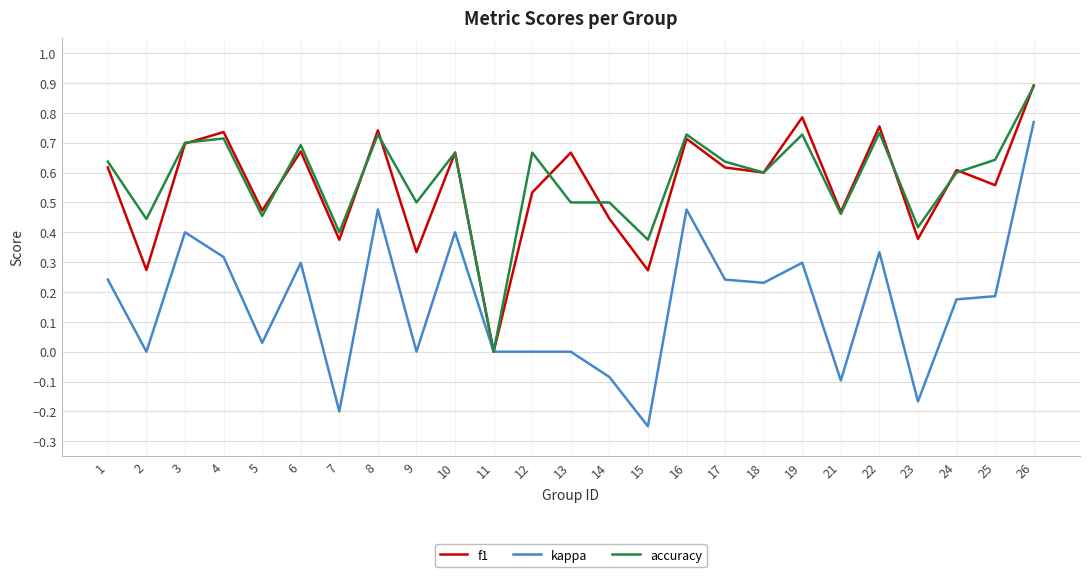

Rank the series at 9 from lowest to highest value.

kappa, f1, accuracy